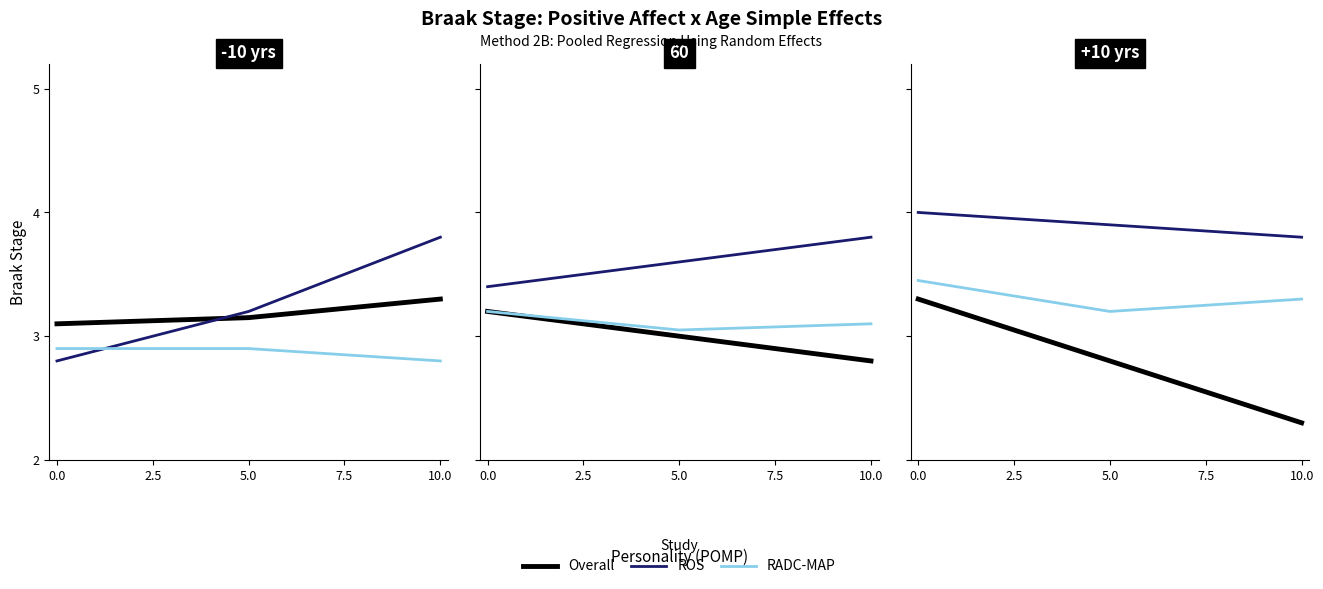

What is the value of the Overall point at the 1st from the left?

3.3